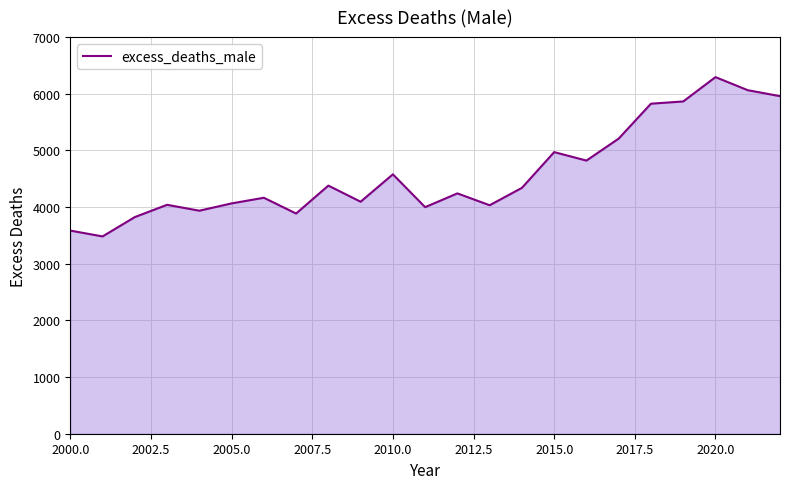

What is the difference between the maximum and minimum values?

2811.8